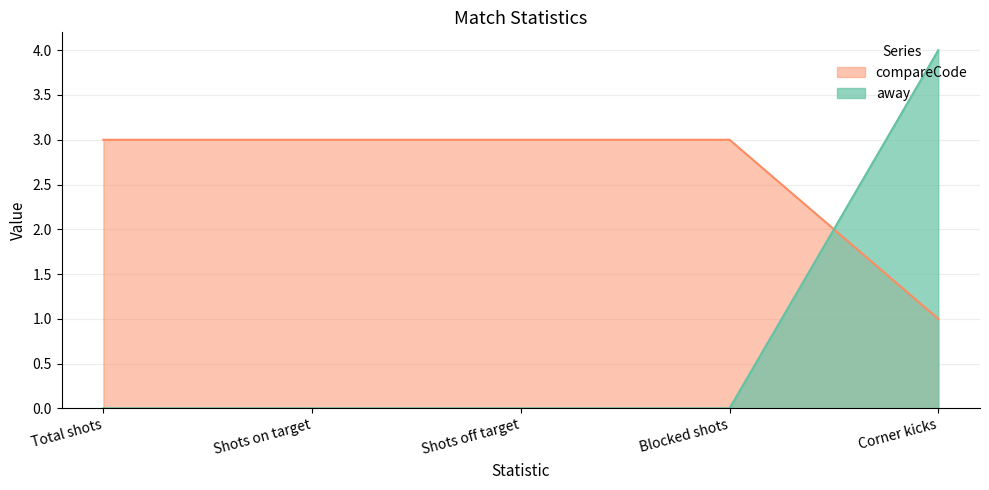

True or false: away and compareCode intersect in this chart.

True